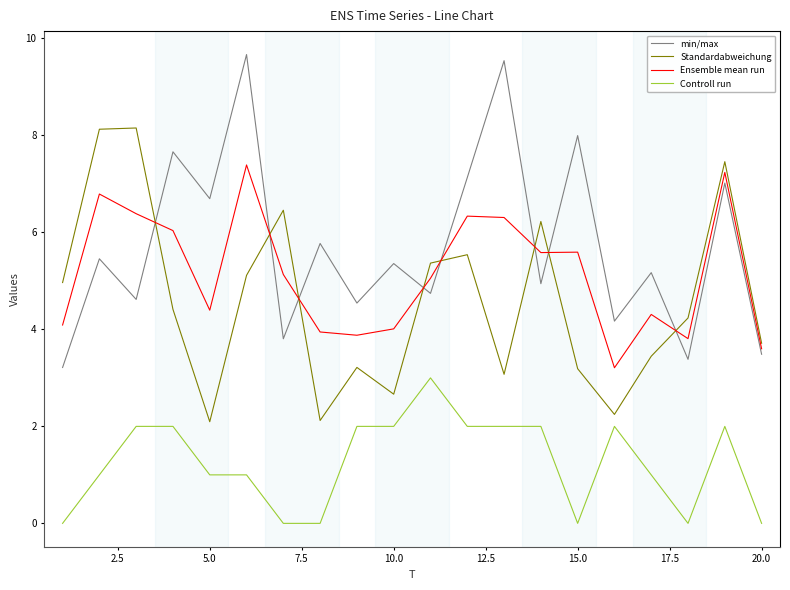

After their last crossing, which series has the higher values: Ensemble mean run or min/max?

Ensemble mean run